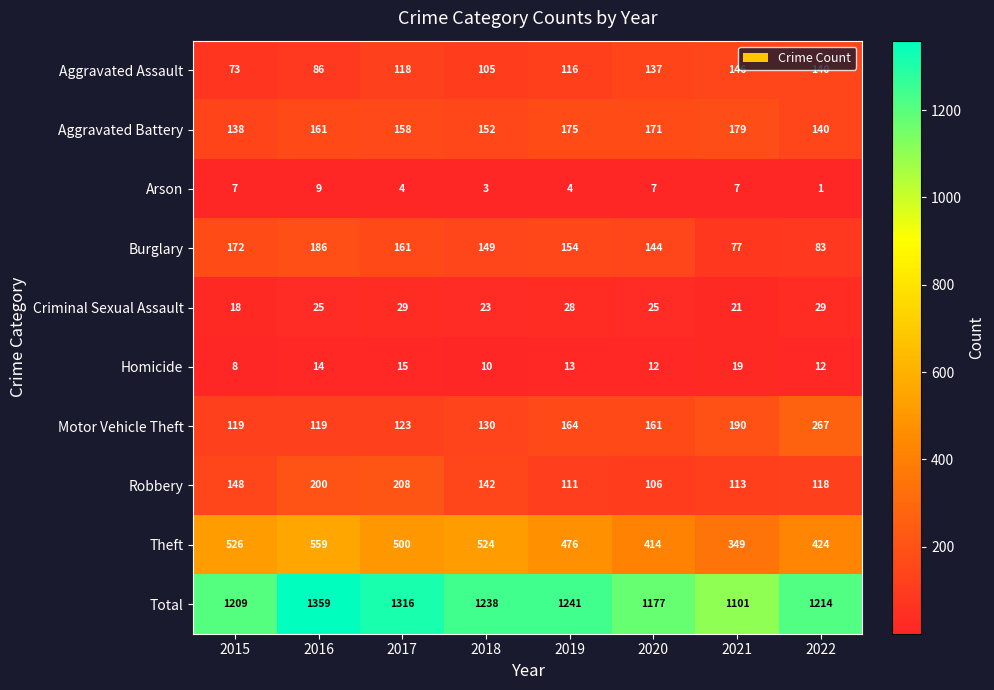

Which series has the largest range (max minus min)?

Total